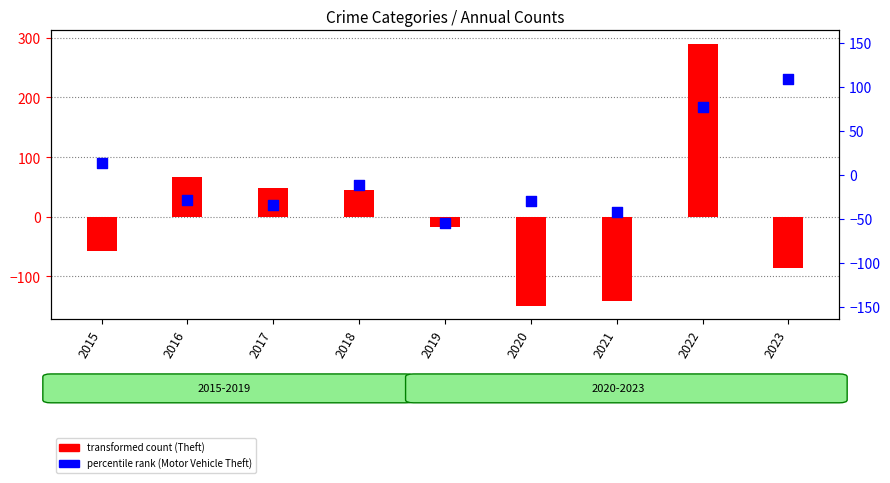

Which series contains the lowest Y value?

Theft (transformed count)